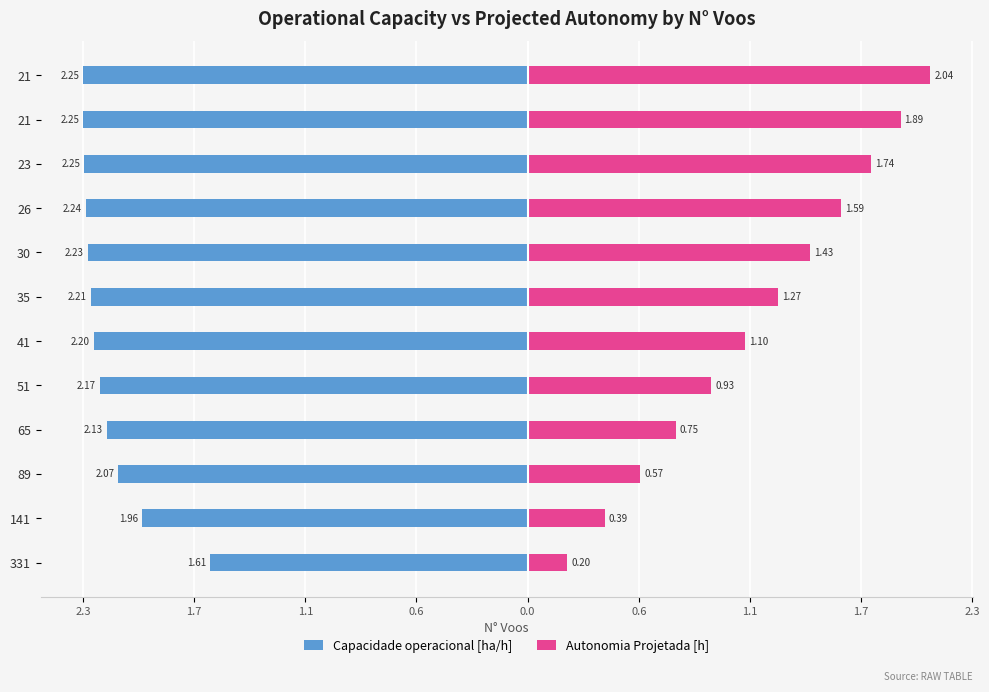

Reading left to right, what are all the values shown in this chart?

Capacidade operacional [ha/h]: -1.6	-2.0	-2.1	-2.1	-2.2	-2.2	-2.2	-2.2	-2.2	-2.2	-2.3	-2.3
Autonomia Projetada [h]: 0.2	0.4	0.6	0.8	0.9	1.1	1.3	1.4	1.6	1.7	1.9	2.0